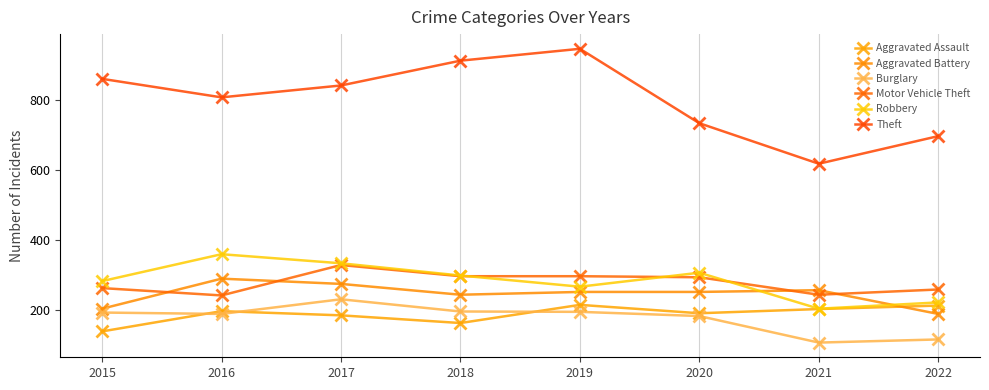

Rank the categories by Motor Vehicle Theft value from highest to lowest.

2017, 2018, 2019, 2020, 2015, 2022, 2021, 2016